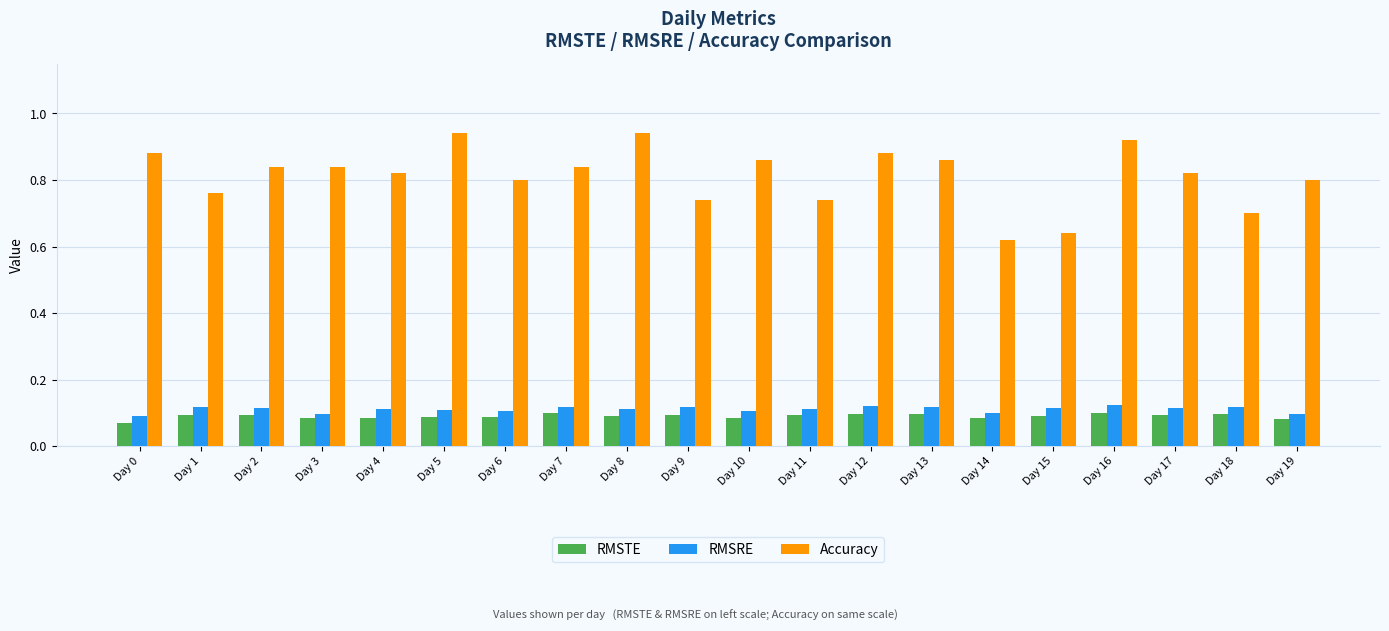

At which label does Accuracy reach its minimum?

Day 14